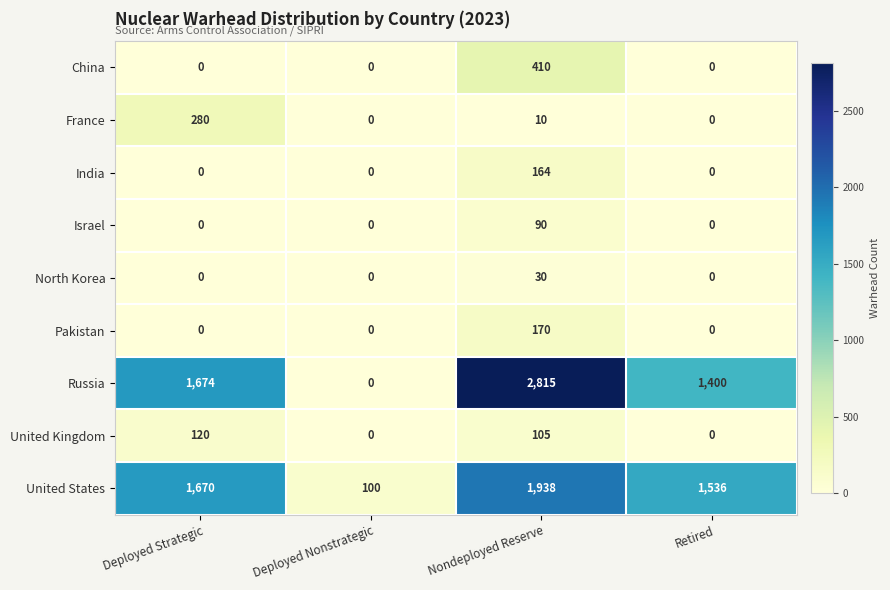

Which series changed the most between Deployed Nonstrategic and Retired?

United States